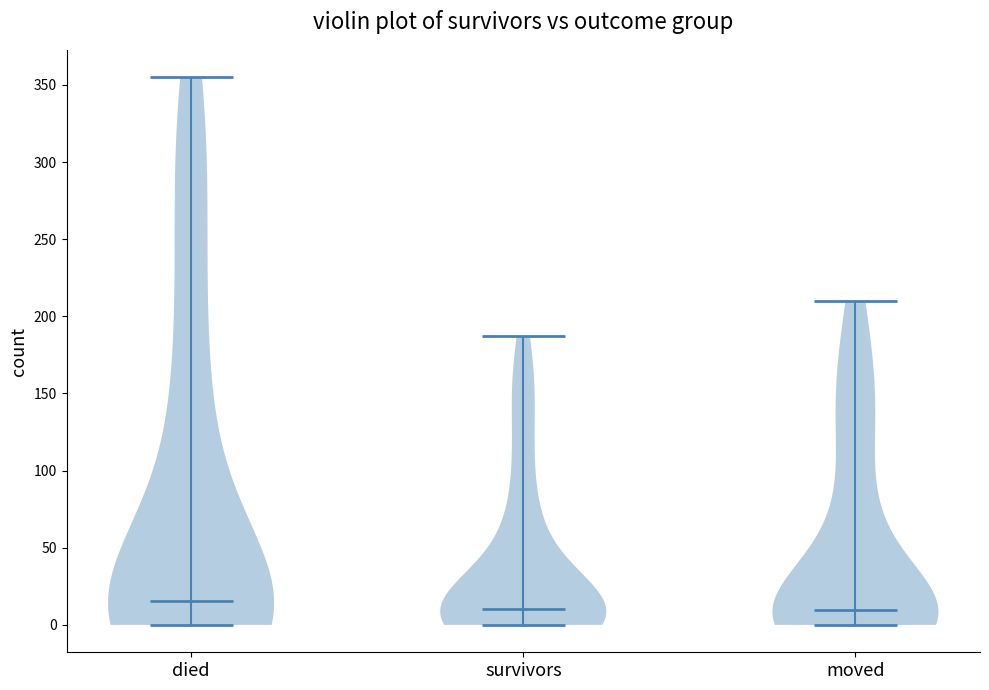

Which violin has the highest median line?

died